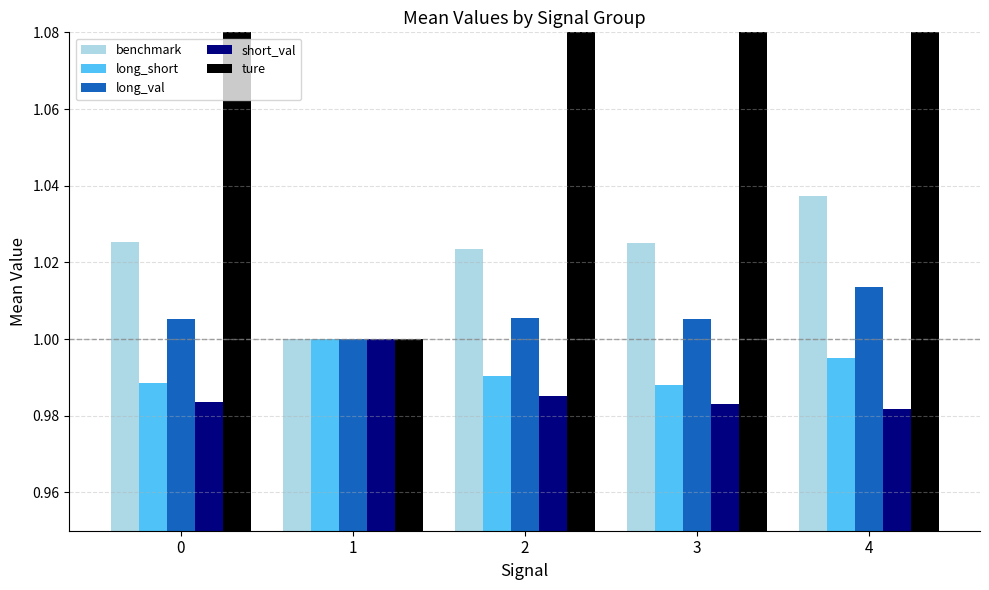

At which label does ture first exceed 2?

2